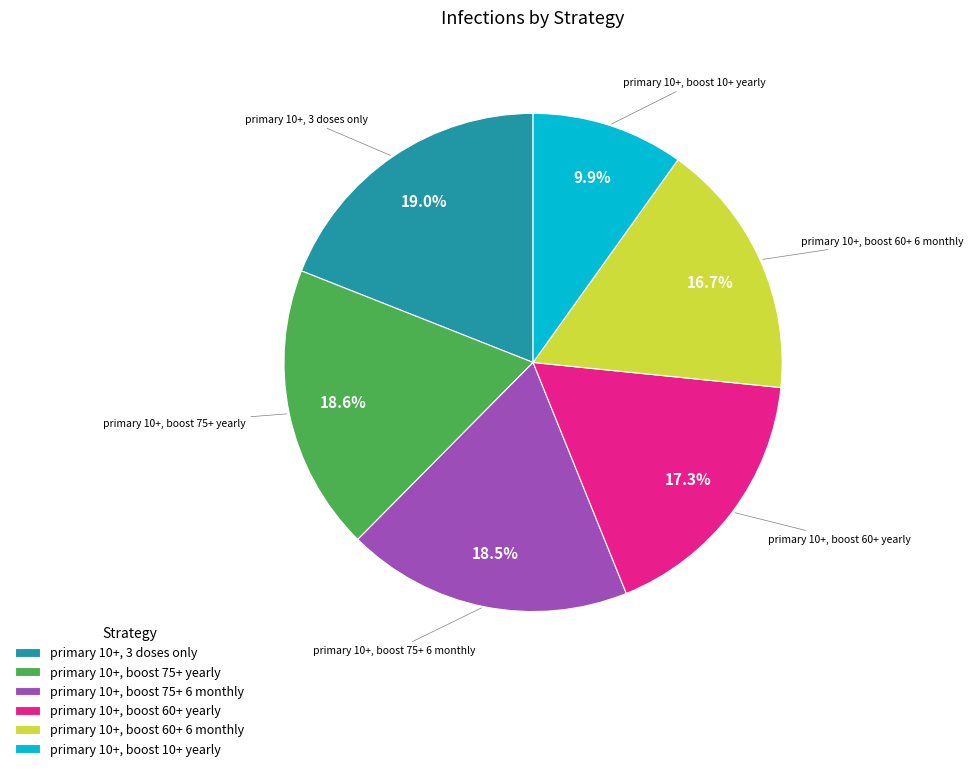

Does primary 10+, boost 75+ 6 monthly account for over 50% of the chart?

No